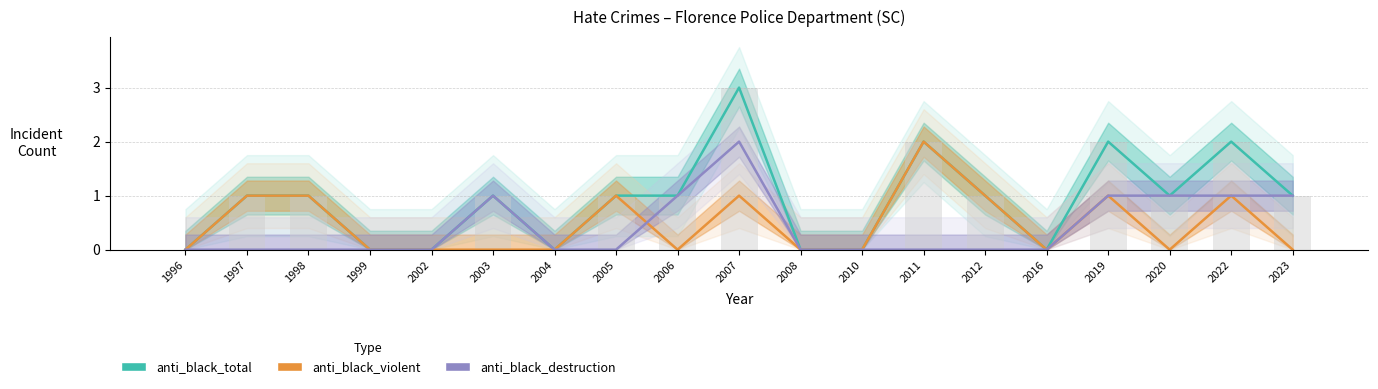

Which series changed the most between 1997 and 2022?

anti_black_total